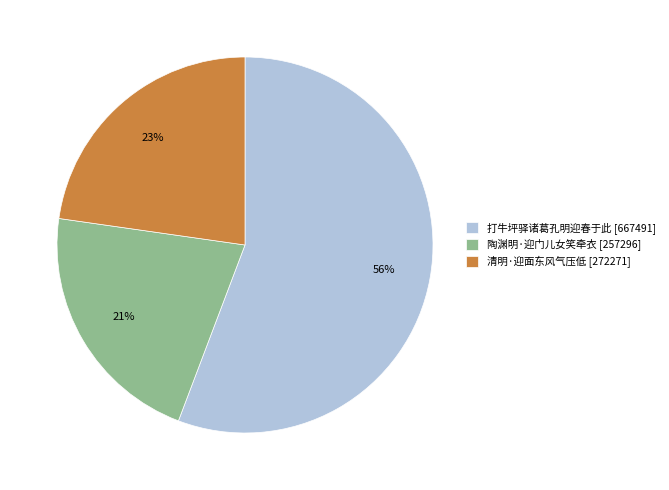

Does 陶渊明·迎门儿女笑牵衣 account for over 50% of the chart?

No